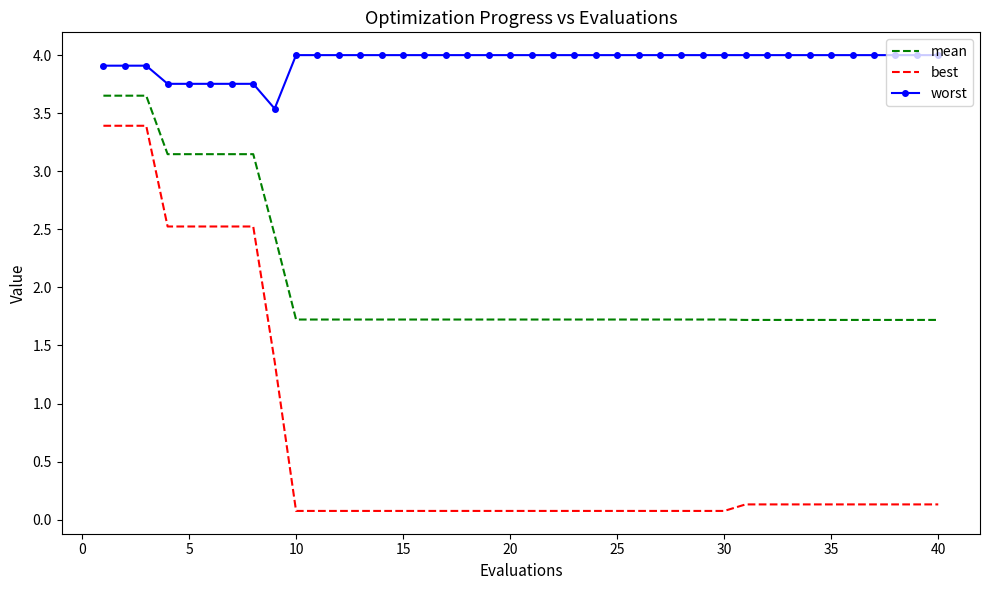

Rank the series by their average value, from highest to lowest.

worst, mean, best